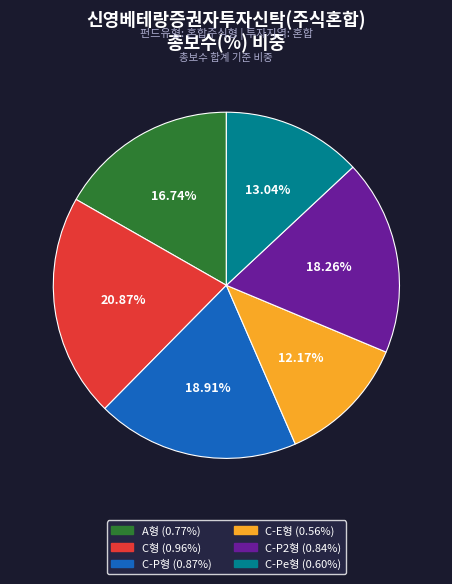

Combined, do A형 and C형 account for over 50%?

No